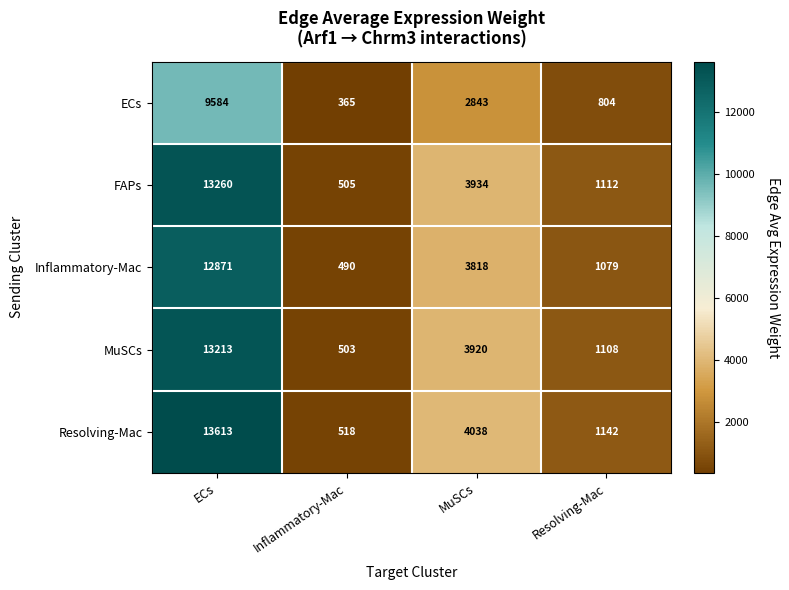

At which label is FAPs closest to 6882?

MuSCs